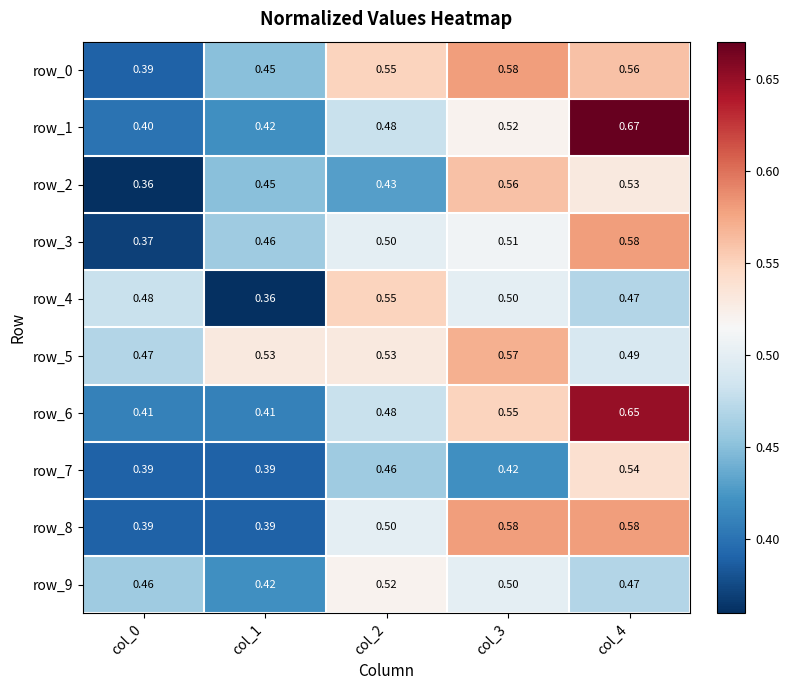

Is the value of row_8 at col_3 greater than the value of row_5 at col_2?

Yes